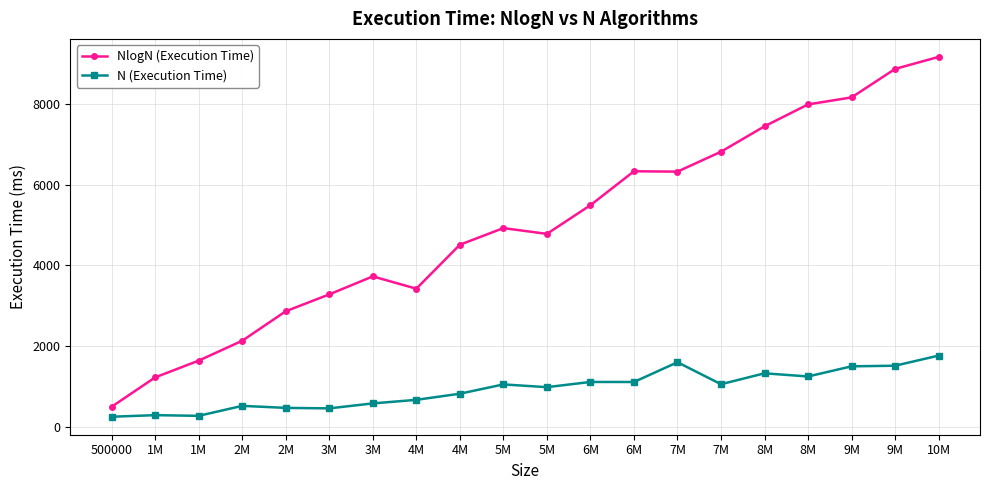

Which series has the largest range (max minus min)?

NlogN (Execution Time)